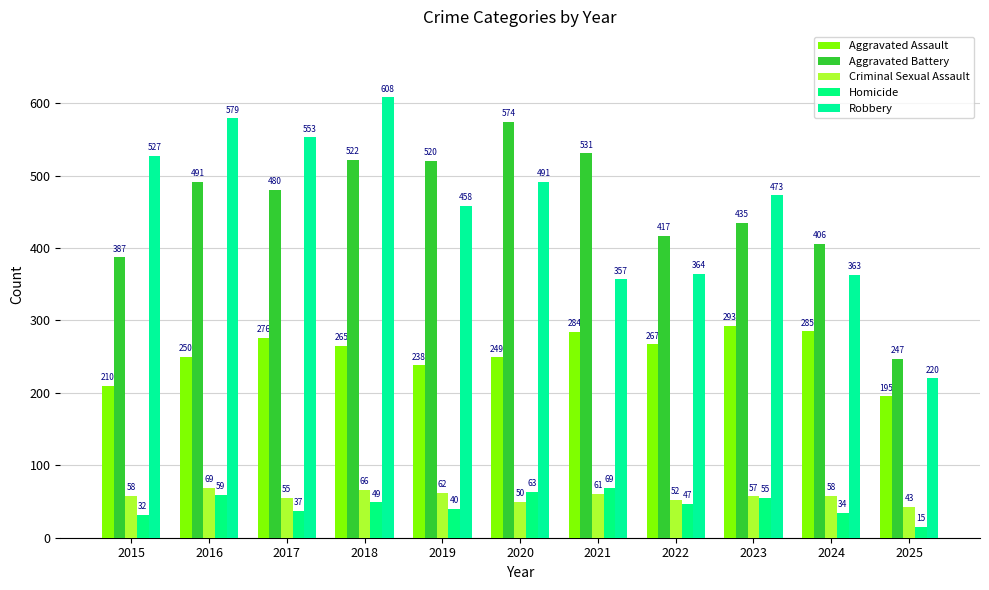

What is the sum of the Homicide values at 2018 and 2020?

112